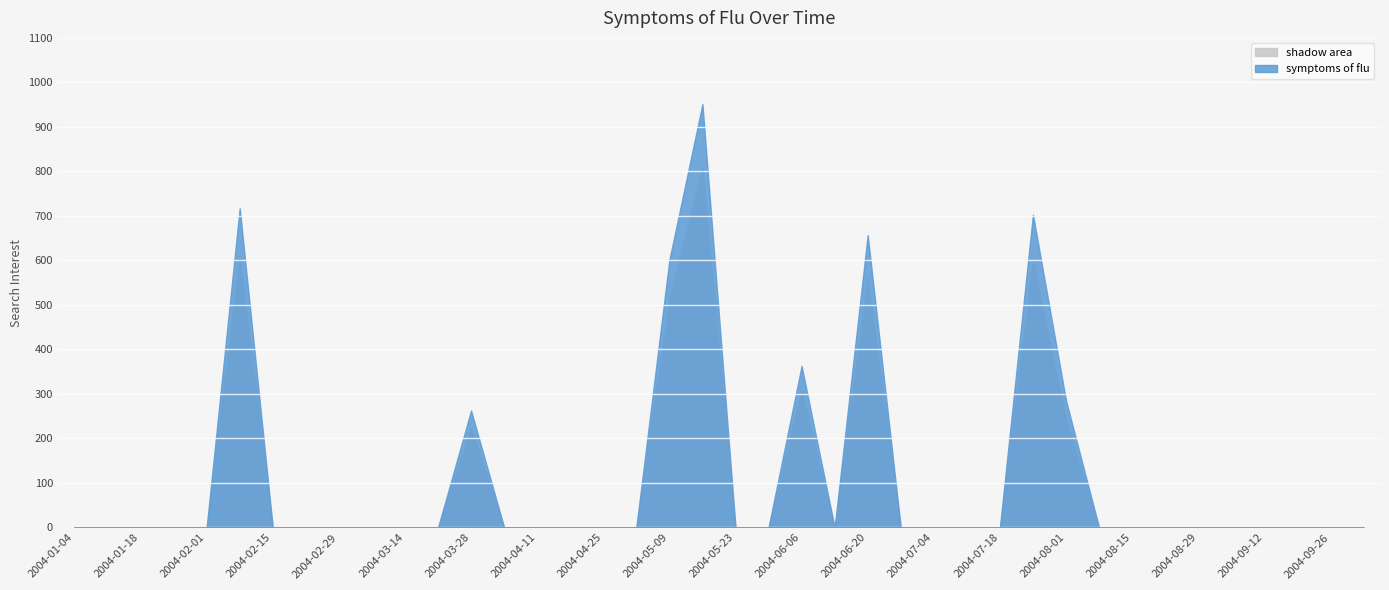

What is the difference between the maximum and minimum values?

951.1